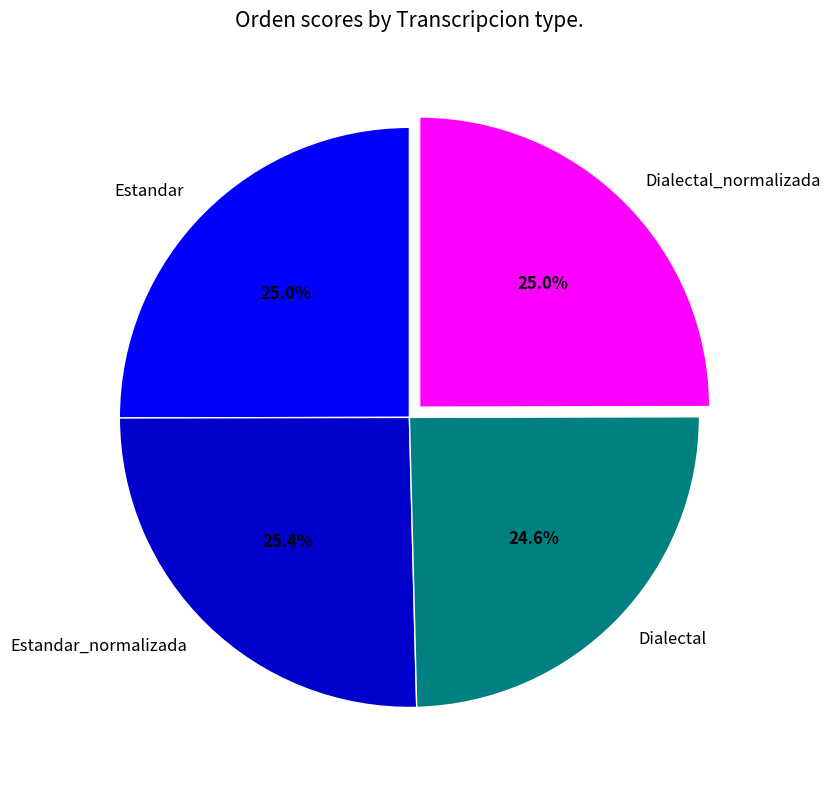

To the nearest percent, what percentage of the pie is Estandar_normalizada?

25%